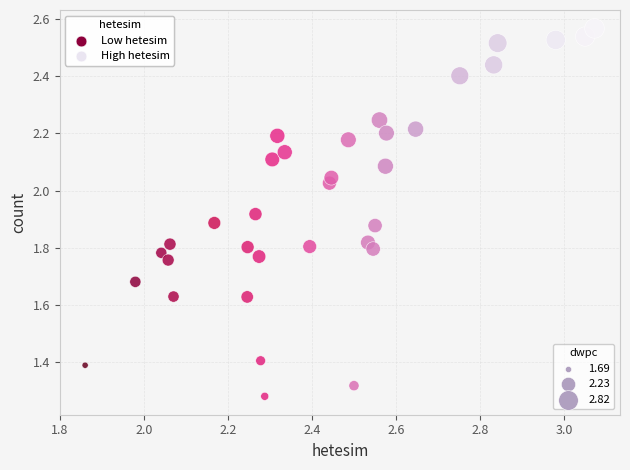

What is the range of X values (max minus min)?

1.2